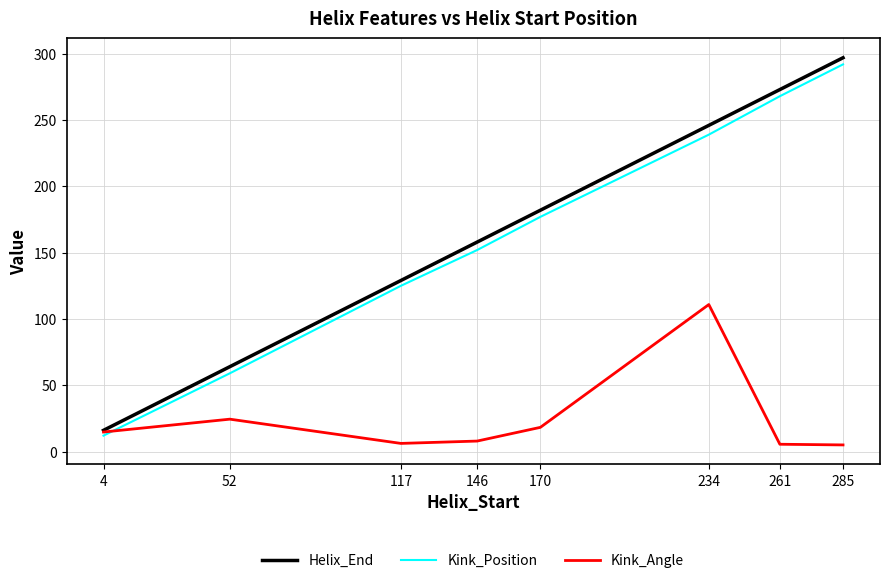

Which label corresponds to the largest value in the chart?

285